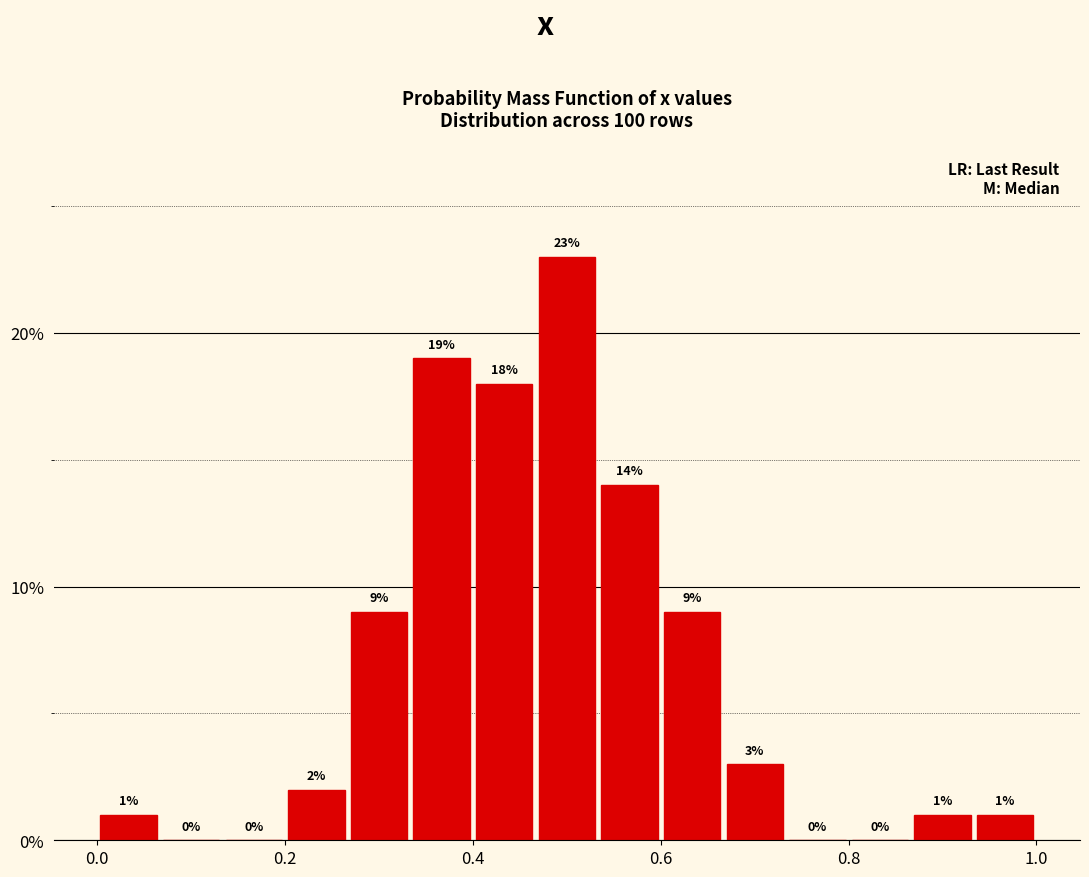

Around what value on the x-axis is the tallest bar? Give the approximate position of its centre, as read against the axis.

0.50